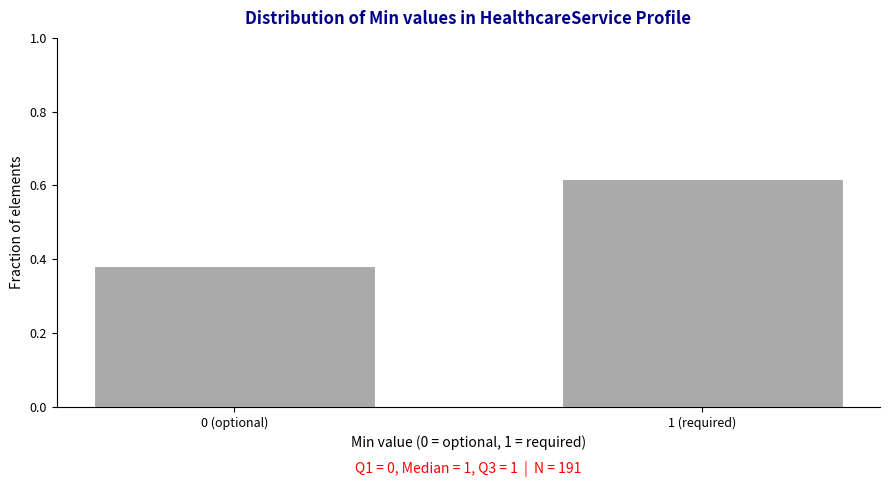

At which label is the value closest to 0?

0 (optional)